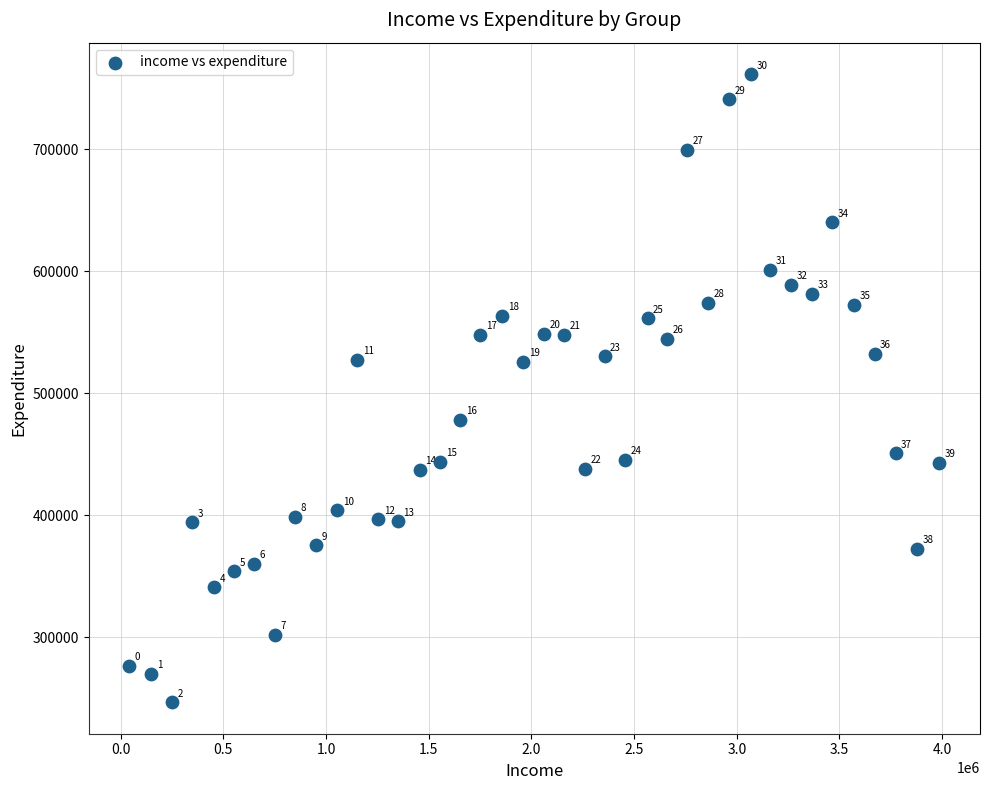

What is the range of Y values (max minus min)?

515224.7